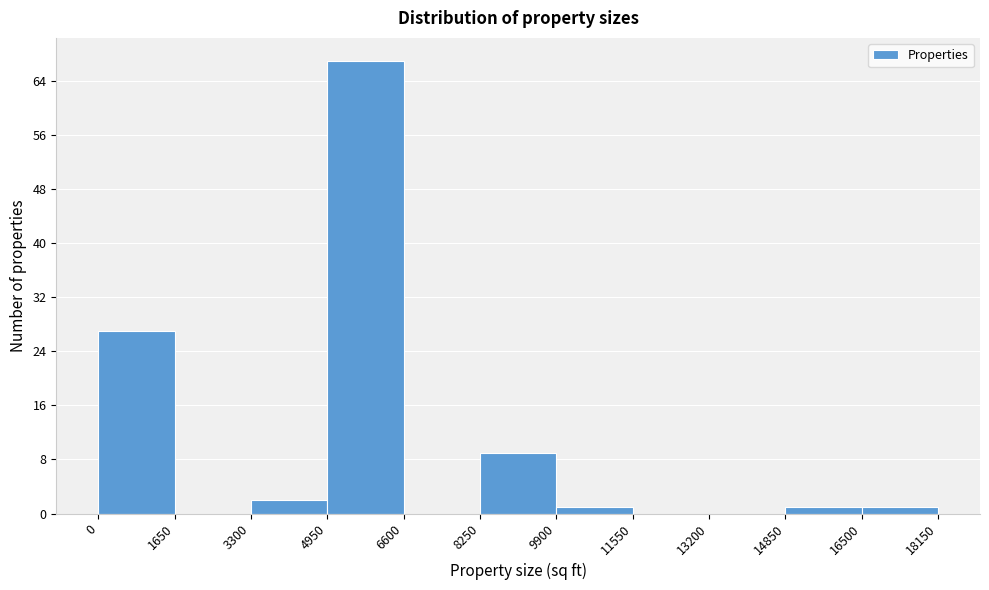

Reading left to right, transcribe this chart: for each bar, give the range it covers on the x-axis and its height. The values are not printed on the chart, so give them approximately, as read against the axis.

0 to 1650: 27
1650 to 3300: 0
3300 to 4950: 2
4950 to 6600: 67
6600 to 8250: 0
8250 to 9900: 9
9900 to 11550: 1
11550 to 13200: 0
13200 to 14850: 0
14850 to 16500: 1
16500 to 18150: 1